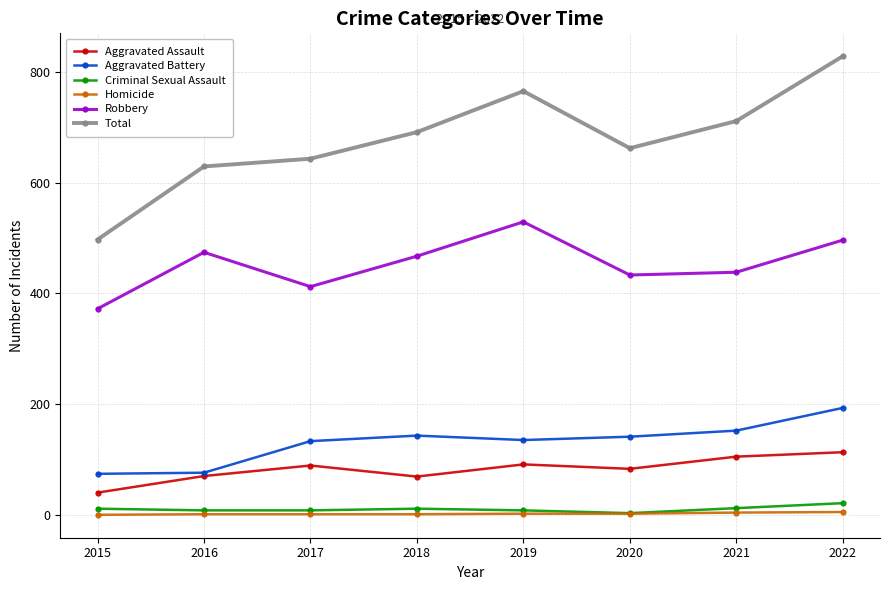

What is the greatest value displayed?

828